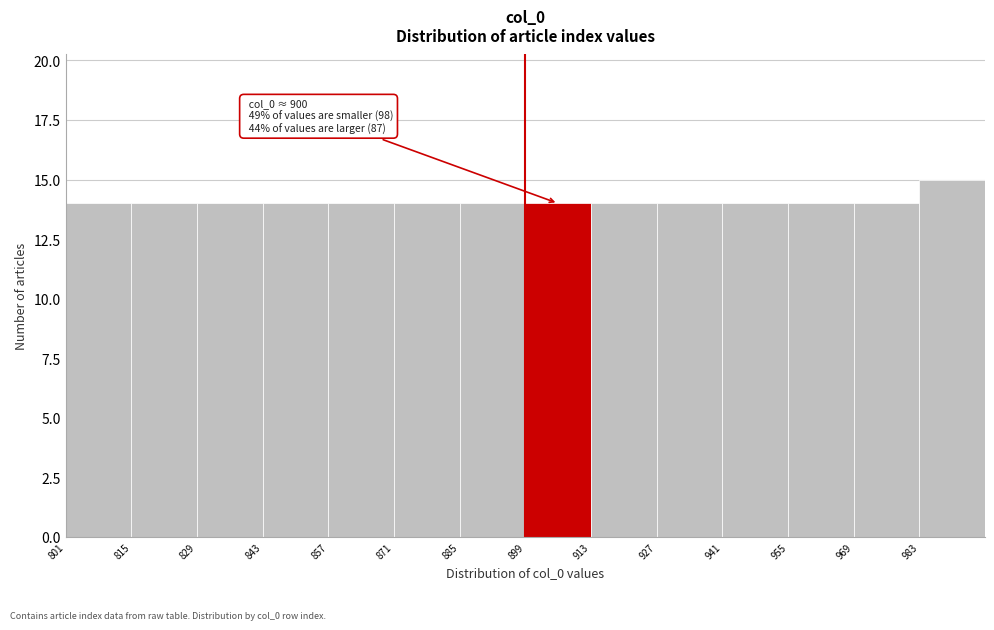

Over which range of the x-axis is the bar tallest?

983 to 997